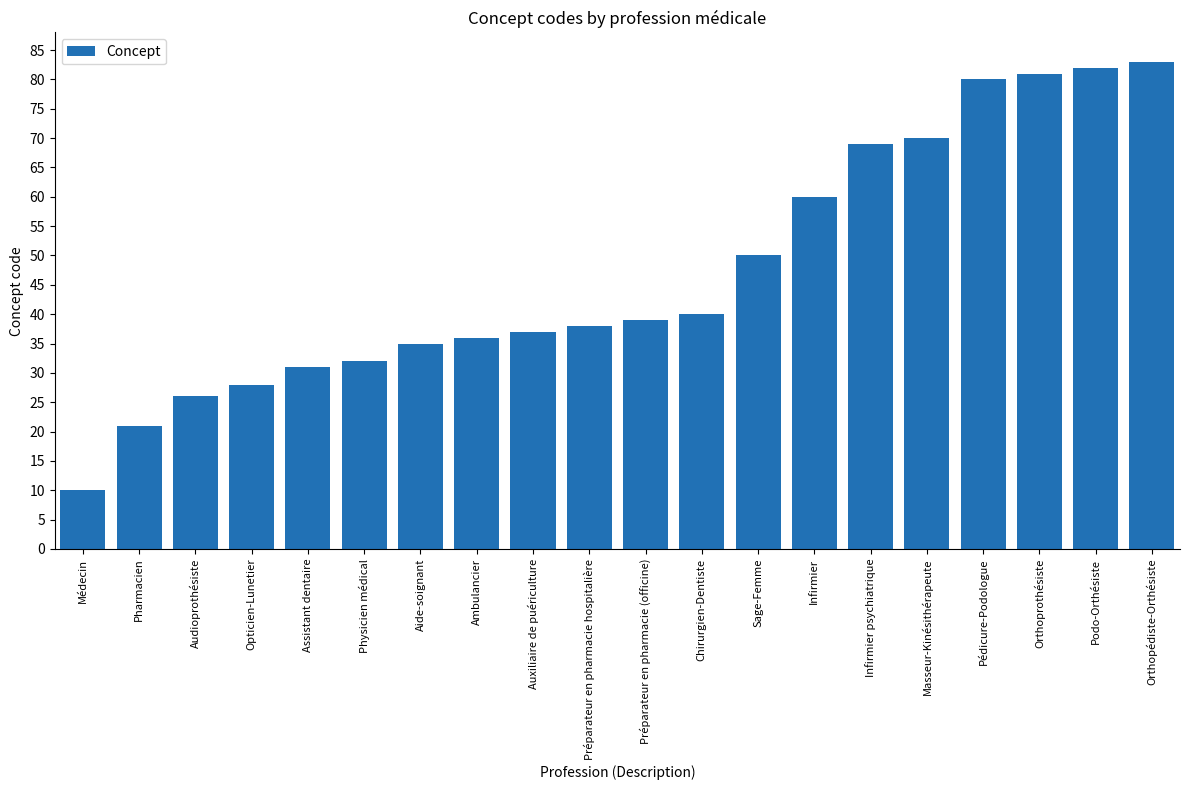

What is the difference between the maximum and second lowest values?

62